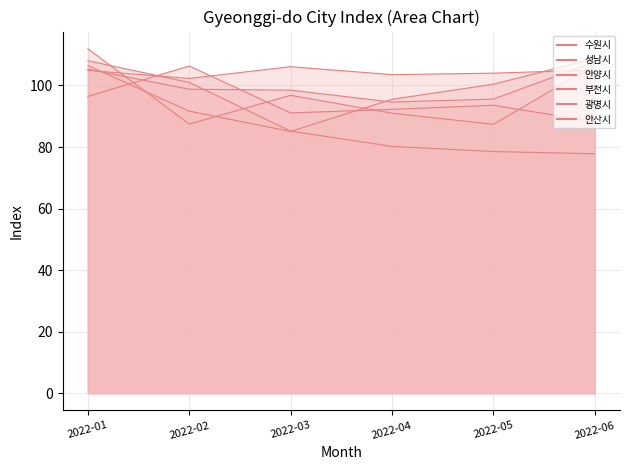

Which series has the widest spread of values?

수원시